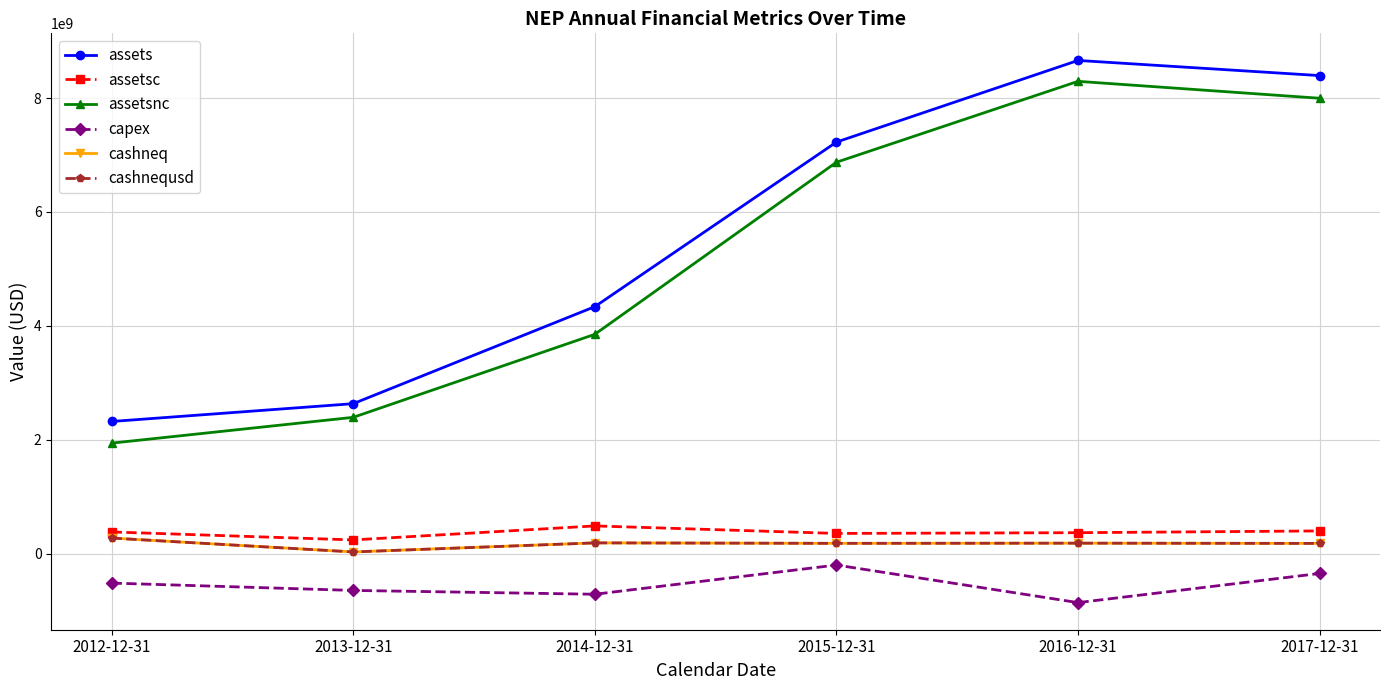

What is the difference between the assetsc values at 2014-12-31 and 2015-12-31?

132000000